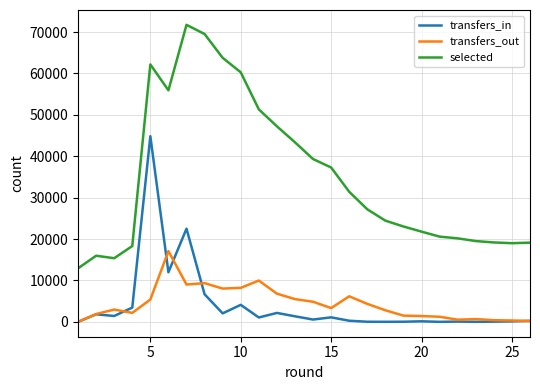

What is the difference between the maximum and second lowest values in the selected series?

56373